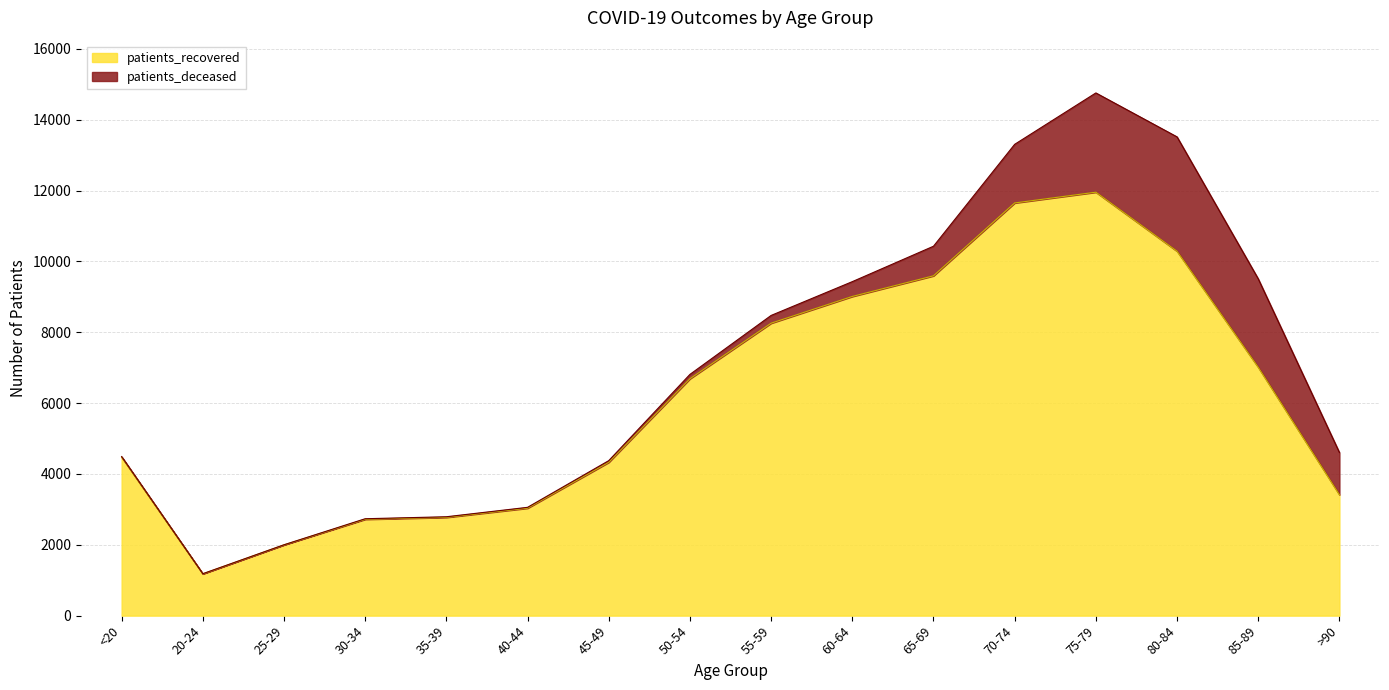

Rank the categories by value from highest to lowest.

75-79, 70-74, 80-84, 65-69, 60-64, 55-59, 85-89, 50-54, <20, 45-49, >90, 40-44, 35-39, 30-34, 25-29, 20-24